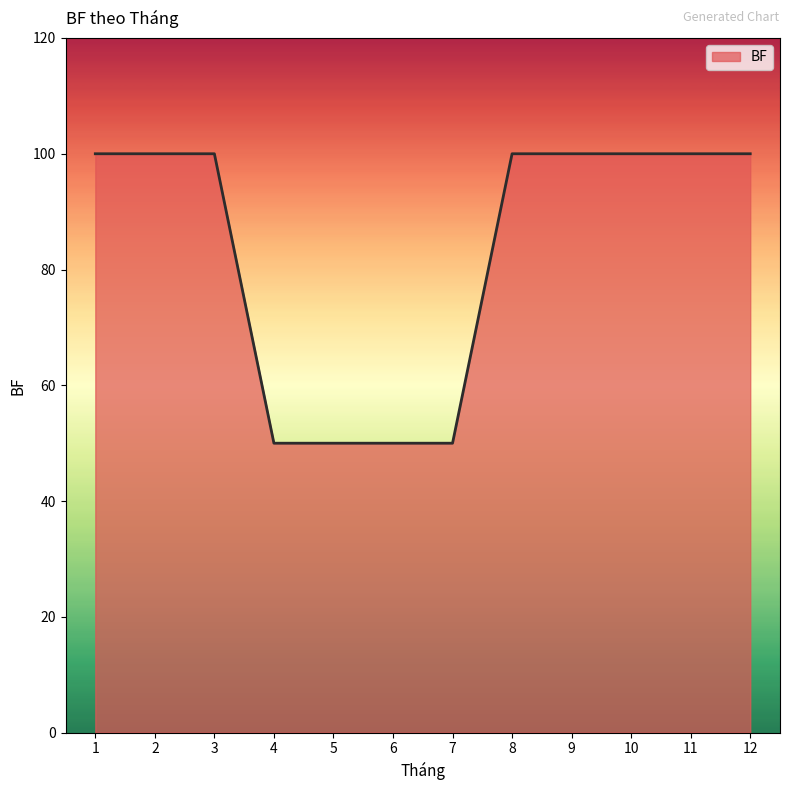

The value at 5 is 85. True or false?

False